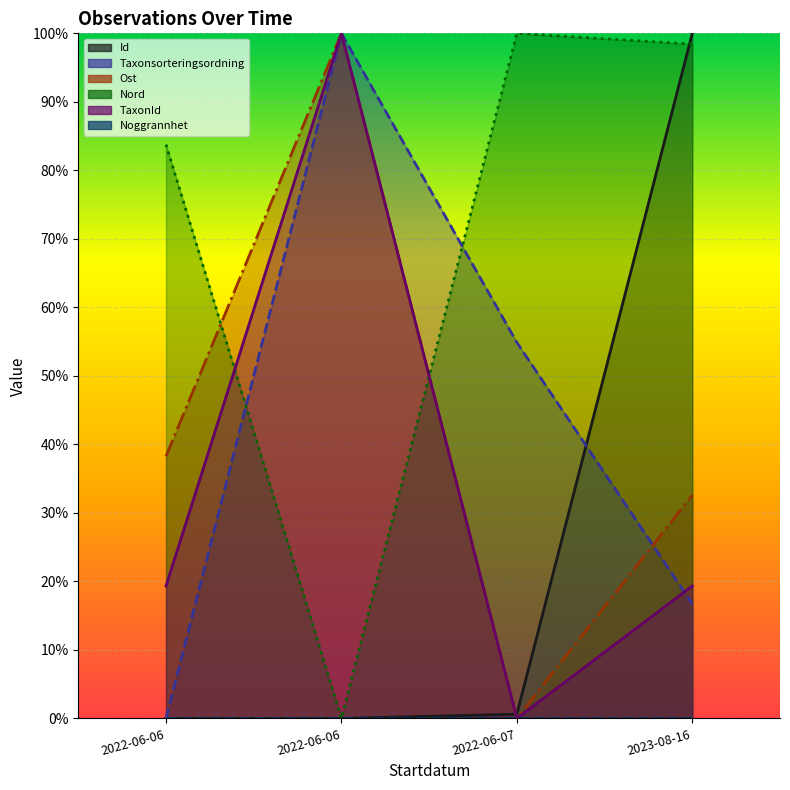

Rank the series at 2022-06-06 from highest to lowest value.

Nord, Ost, TaxonId, Id, Taxonsorteringsordning